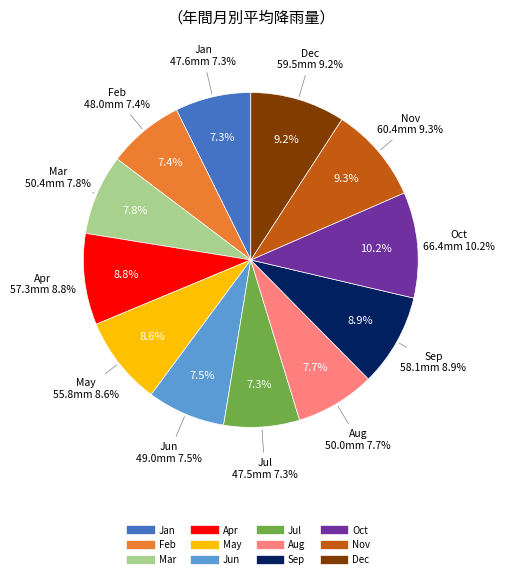

To the nearest percent, what is the difference between the Jan and May slice percentages?

1%